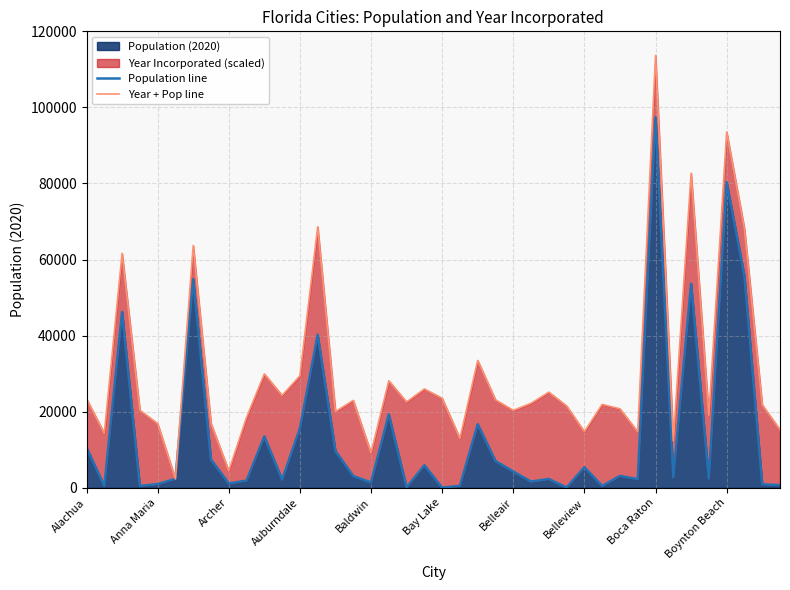

What is the value of the Population line point at the 28th from the left?

73.0